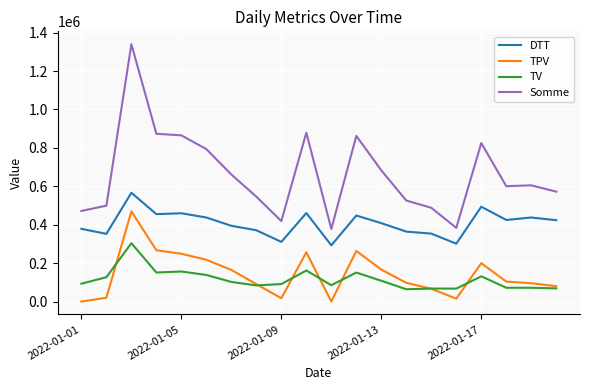

Does the chart have visible grid lines?

Yes